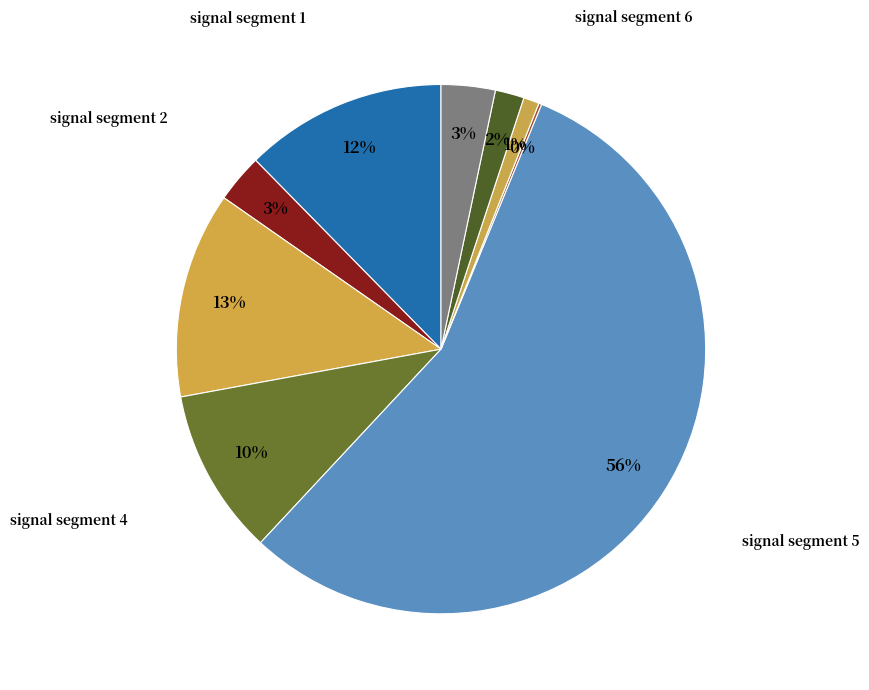

Do signal segment 2 and signal segment 8 together represent more than half of the pie?

No